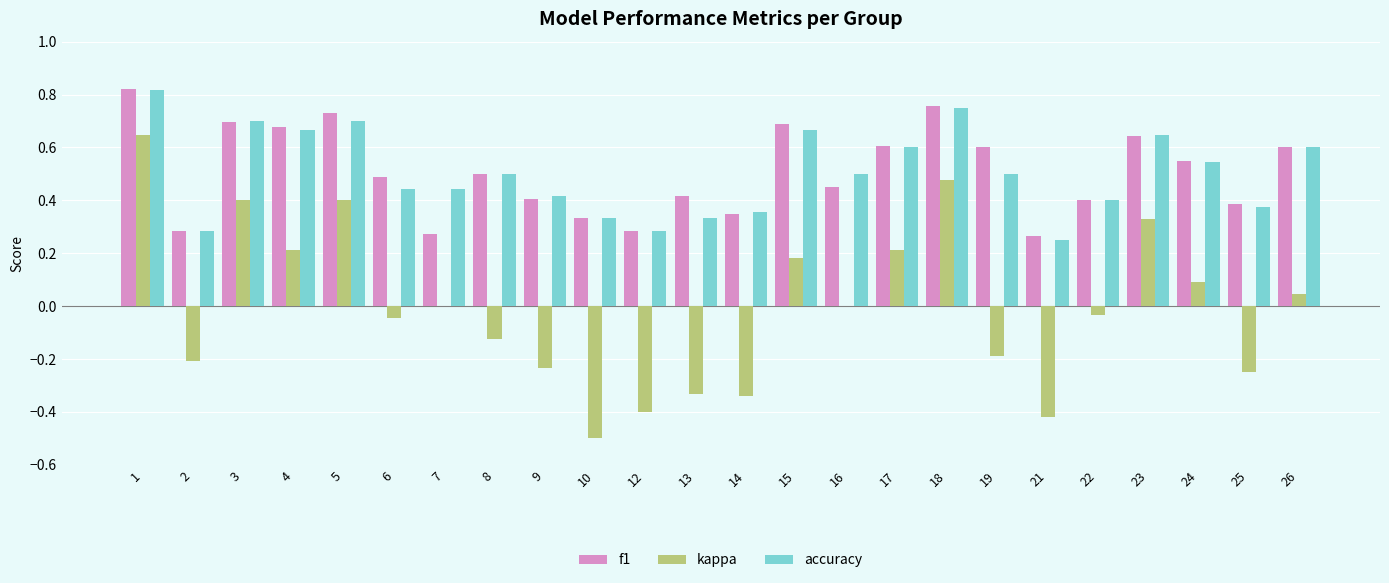

At which category is the sum across all series the highest?

1